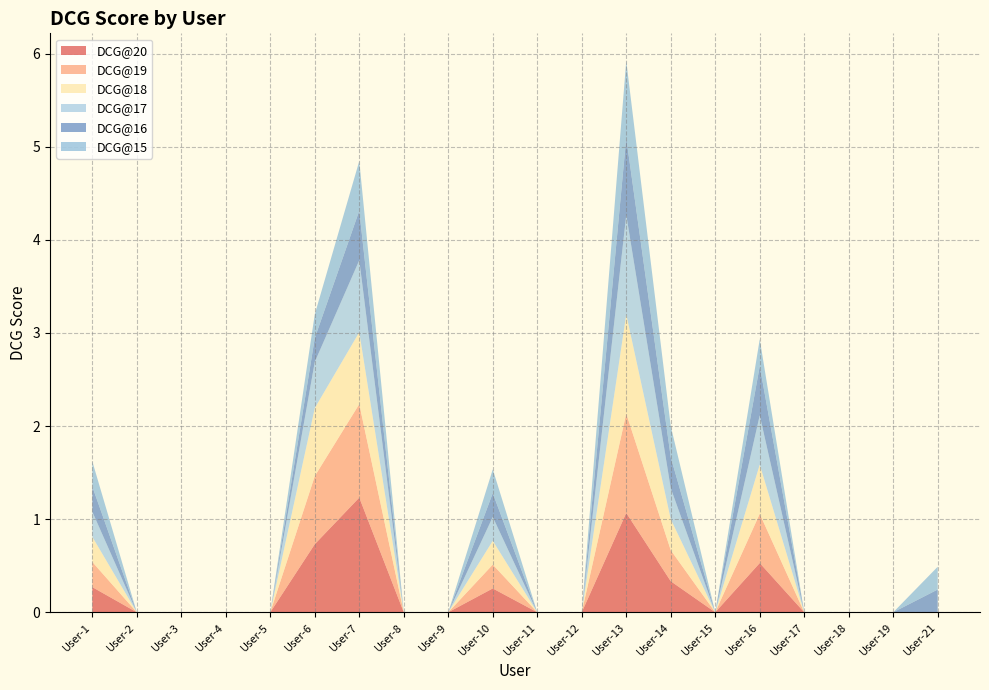

Reading right to left, transcribe all the data shown in this chart.

DCG@20: 0.0	0.0	0.0	0.0	0.5	0.0	0.3	1.1	0.0	0.0	0.3	0.0	0.0	1.2	0.7	0.0	0.0	0.0	0.0	0.3
DCG@19: 0.0	0.0	0.0	0.0	0.5	0.0	0.3	1.1	0.0	0.0	0.3	0.0	0.0	1.0	0.7	0.0	0.0	0.0	0.0	0.3
DCG@18: 0.0	0.0	0.0	0.0	0.5	0.0	0.3	1.1	0.0	0.0	0.3	0.0	0.0	0.8	0.7	0.0	0.0	0.0	0.0	0.3
DCG@17: 0.0	0.0	0.0	0.0	0.5	0.0	0.3	1.1	0.0	0.0	0.3	0.0	0.0	0.8	0.5	0.0	0.0	0.0	0.0	0.3
DCG@16: 0.2	0.0	0.0	0.0	0.5	0.0	0.3	0.8	0.0	0.0	0.3	0.0	0.0	0.5	0.3	0.0	0.0	0.0	0.0	0.3
DCG@15: 0.2	0.0	0.0	0.0	0.3	0.0	0.3	0.8	0.0	0.0	0.3	0.0	0.0	0.5	0.3	0.0	0.0	0.0	0.0	0.3